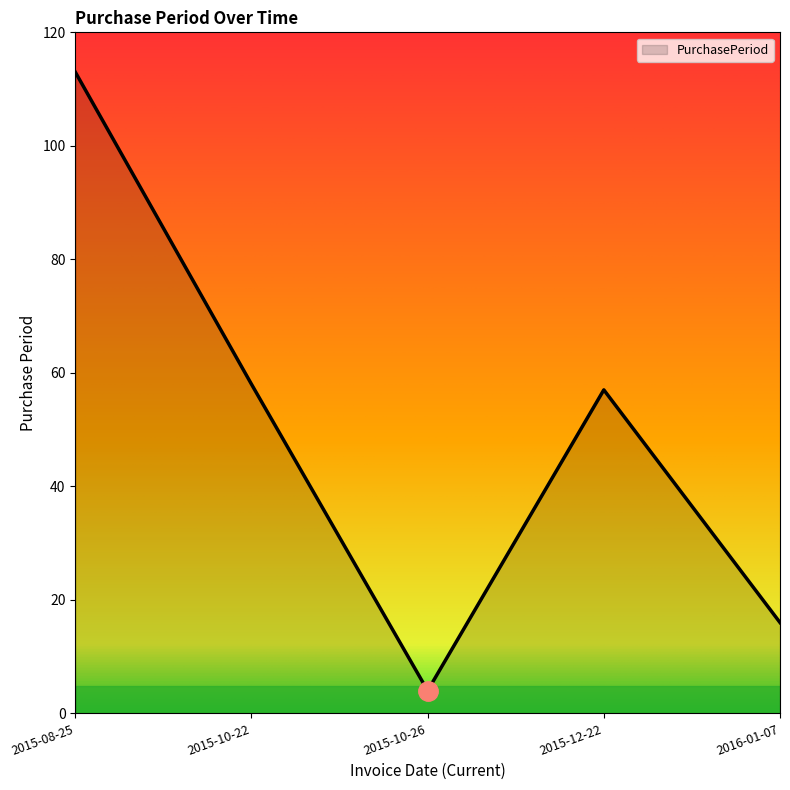

The chart shows a value of 58 at 2015-10-22. True or false?

True